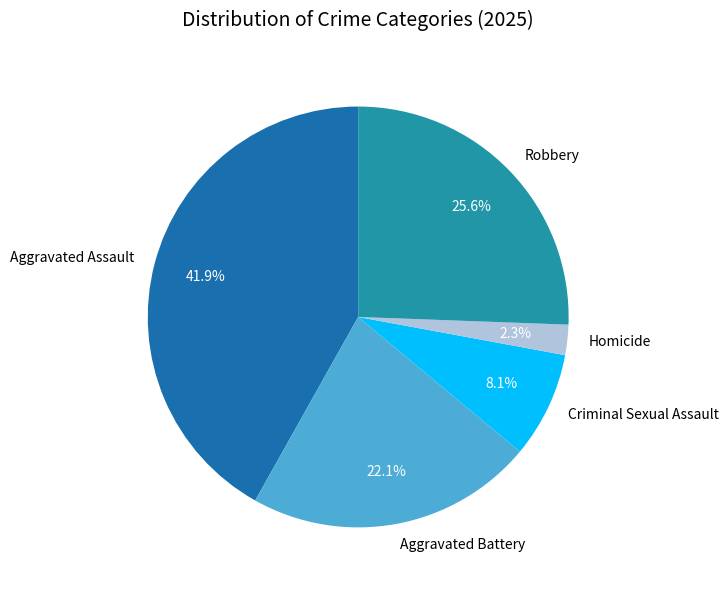

How many segments does this pie chart have?

5